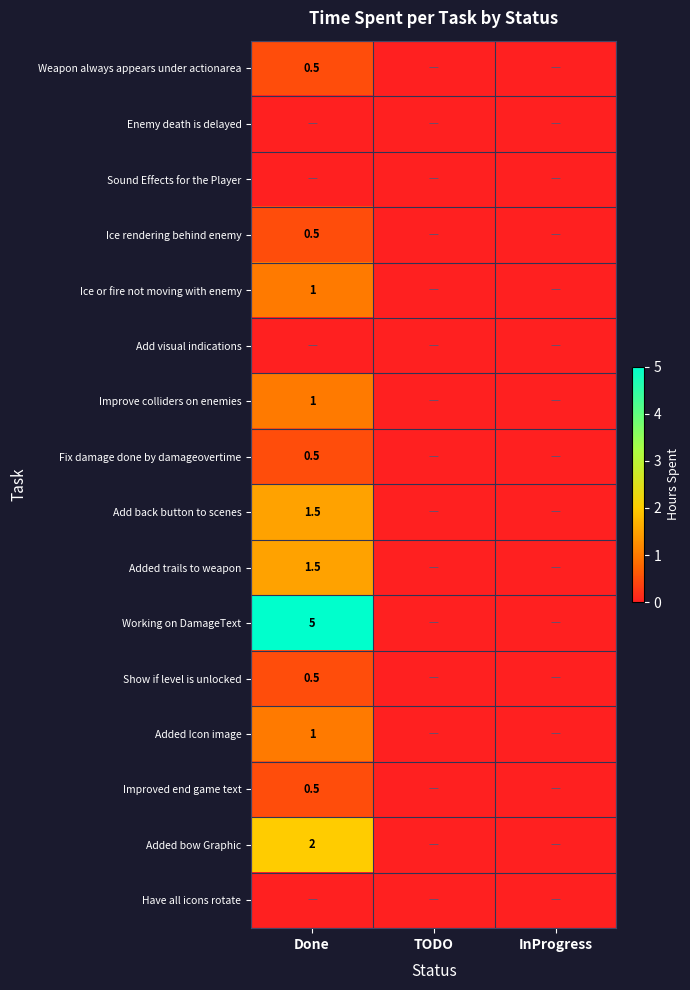

The Working on DamageText series shows 1.7 at Done. True or false?

False